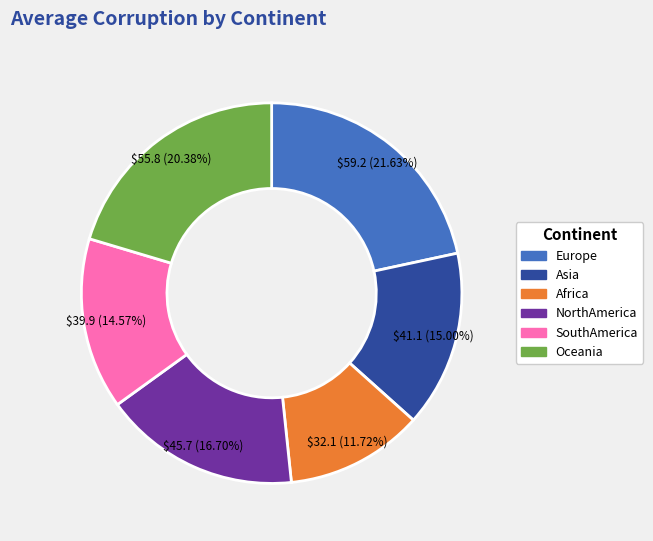

How much of the chart is everything except NorthAmerica?

83.3%